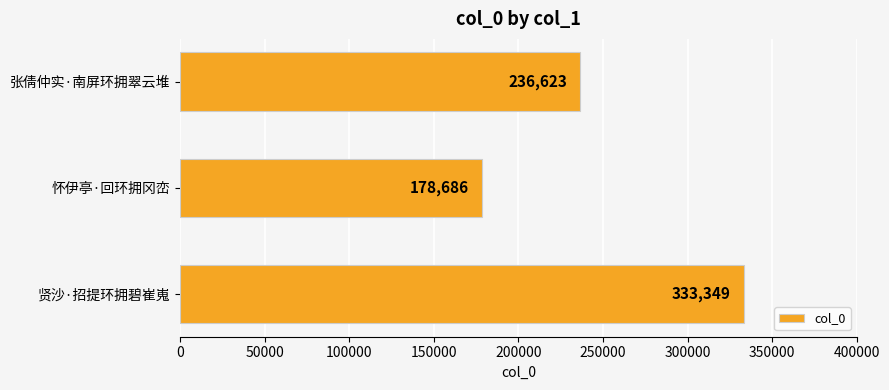

Read the value at 贤沙·招提环拥碧崔嵬, to the nearest 10.

333350